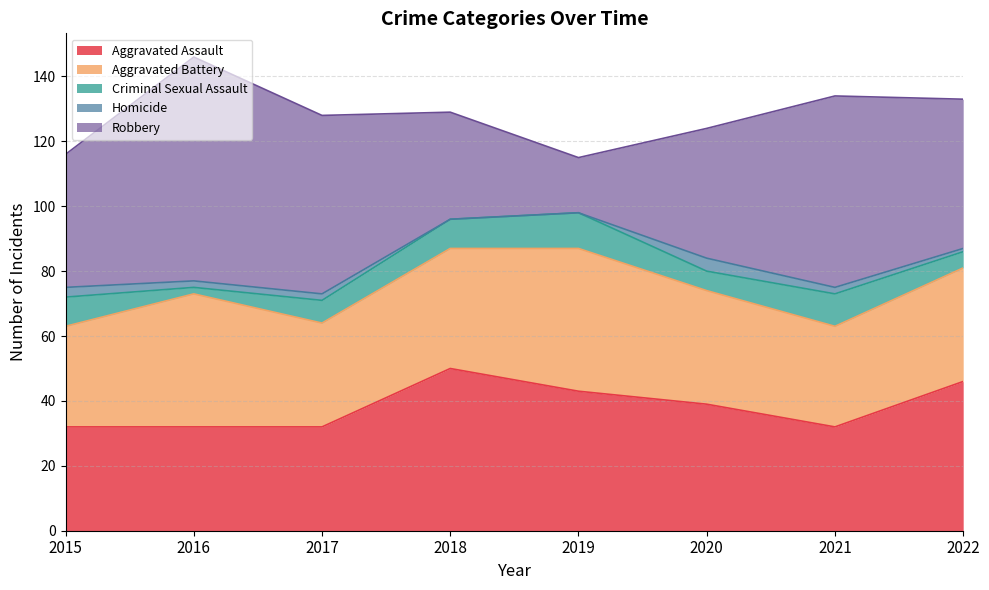

What is the total value across all series at 2017?

128